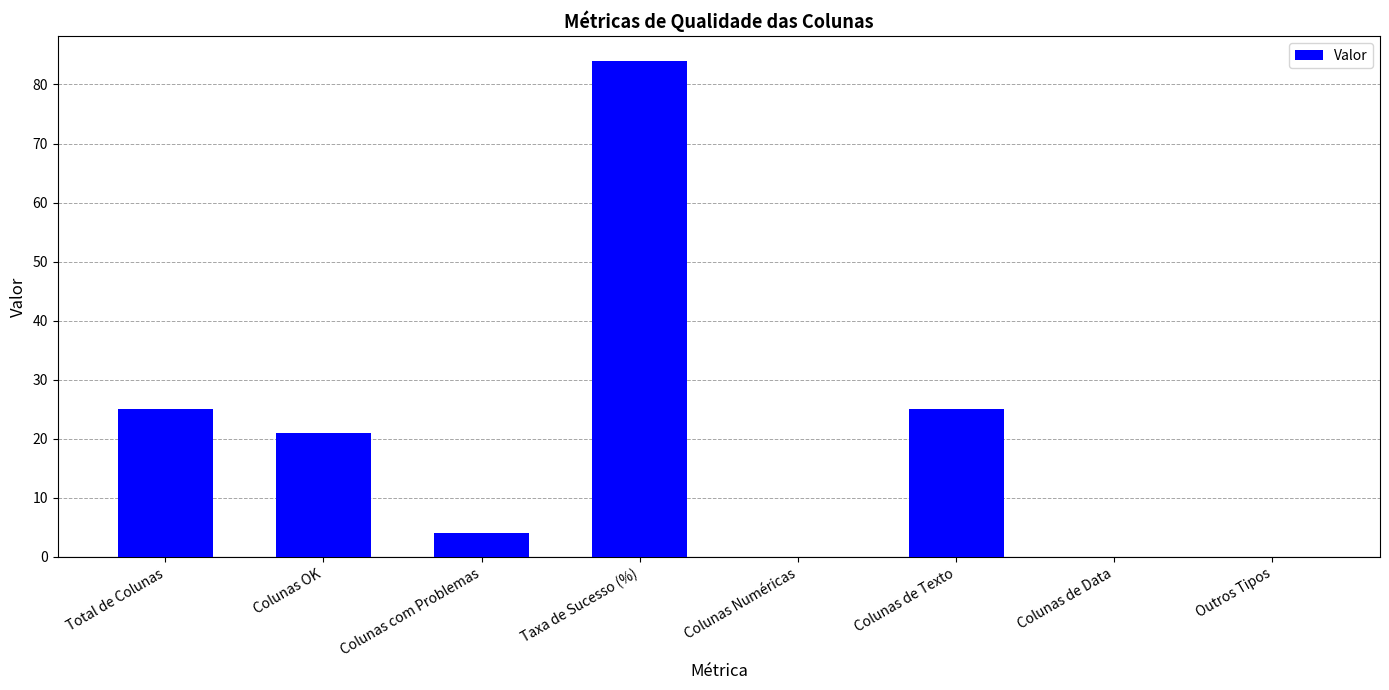

Are the bars horizontal?

No